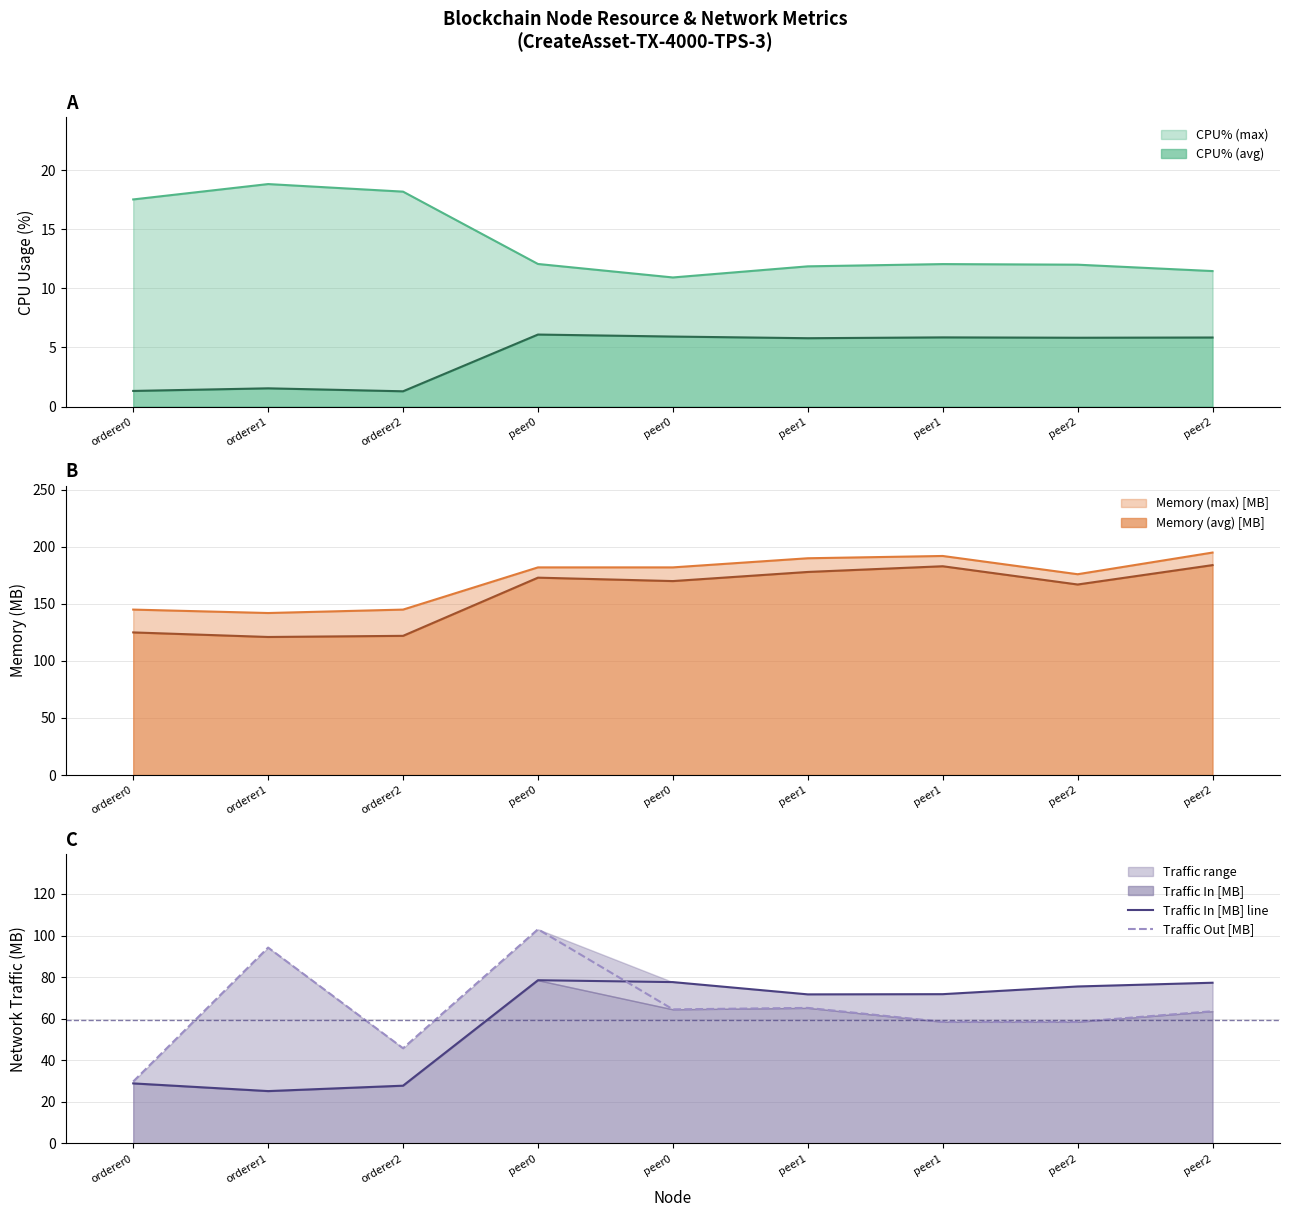

What is the sum of all Traffic Out [MB] values?

583.1